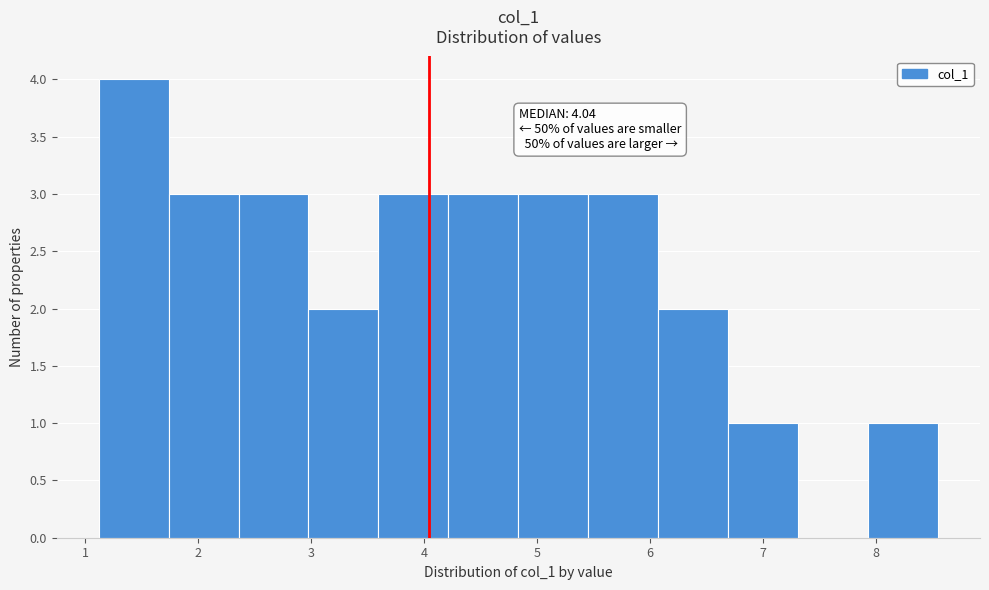

Over which range of the x-axis is the bar tallest?

1.1 to 1.7